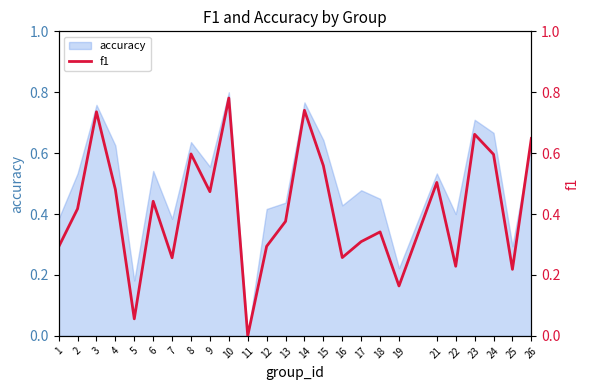

What is the greatest value displayed?

0.8